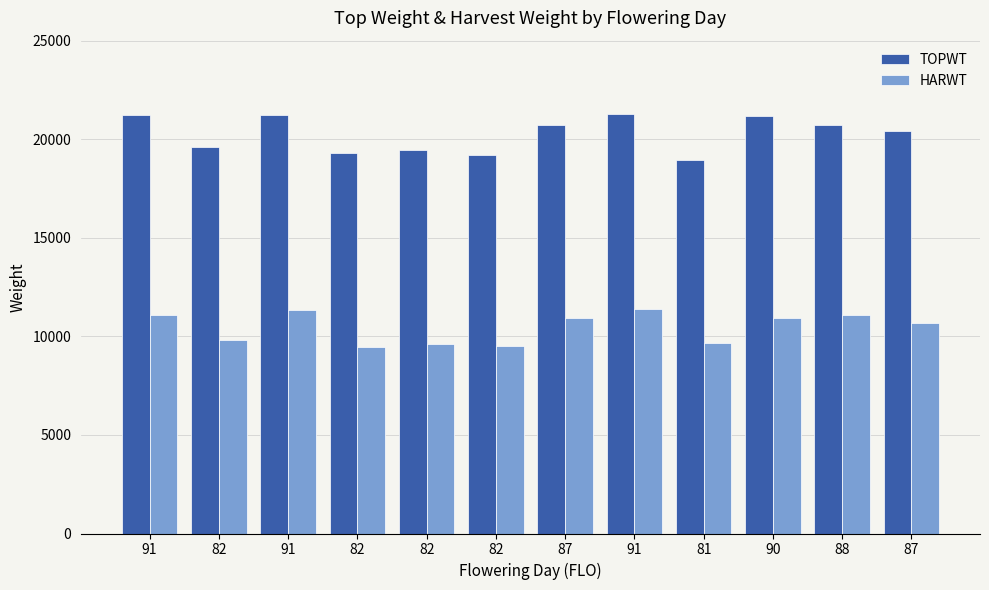

Which series changed the most between 91 and 90?

HARWT